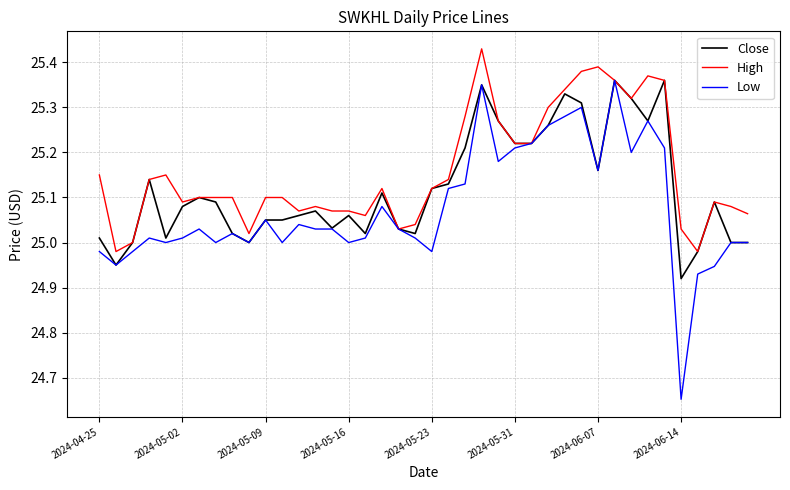

What is the difference between the maximum and minimum values in the Close series?

0.4